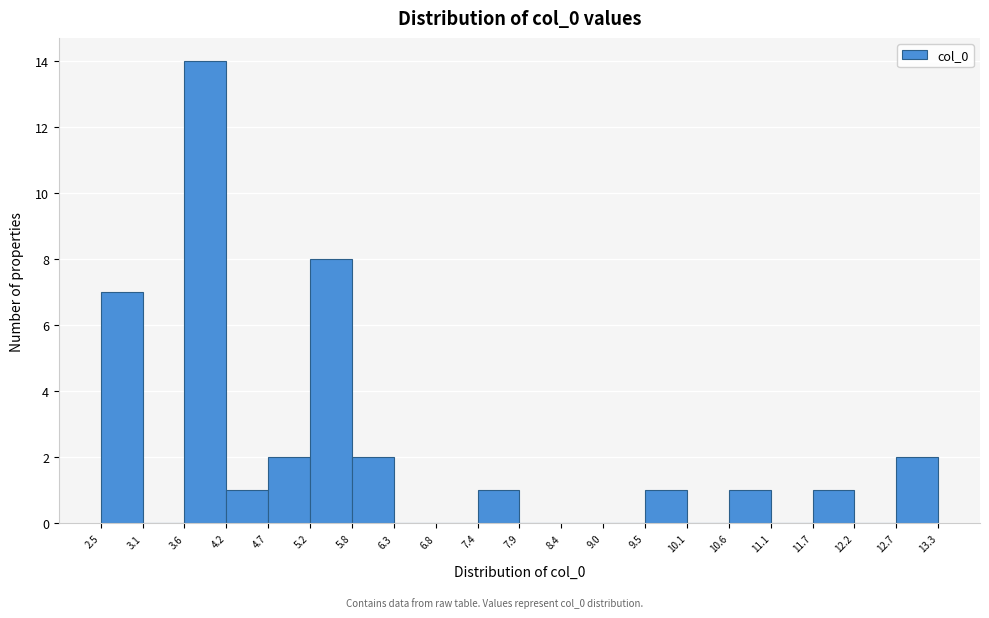

Reading left to right, transcribe this chart: for each bar, give the range it covers on the x-axis and its height. The values are not printed on the chart, so give them approximately, as read against the axis.

2.5 to 3.1: 7
3.1 to 3.6: 0
3.6 to 4.2: 14
4.2 to 4.7: 1
4.7 to 5.2: 2
5.2 to 5.8: 8
5.8 to 6.3: 2
6.3 to 6.8: 0
6.8 to 7.4: 0
7.4 to 7.9: 1
7.9 to 8.4: 0
8.4 to 9.0: 0
9.0 to 9.5: 0
9.5 to 10.1: 1
10.1 to 10.6: 0
10.6 to 11.1: 1
11.1 to 11.7: 0
11.7 to 12.2: 1
12.2 to 12.7: 0
12.7 to 13.3: 2